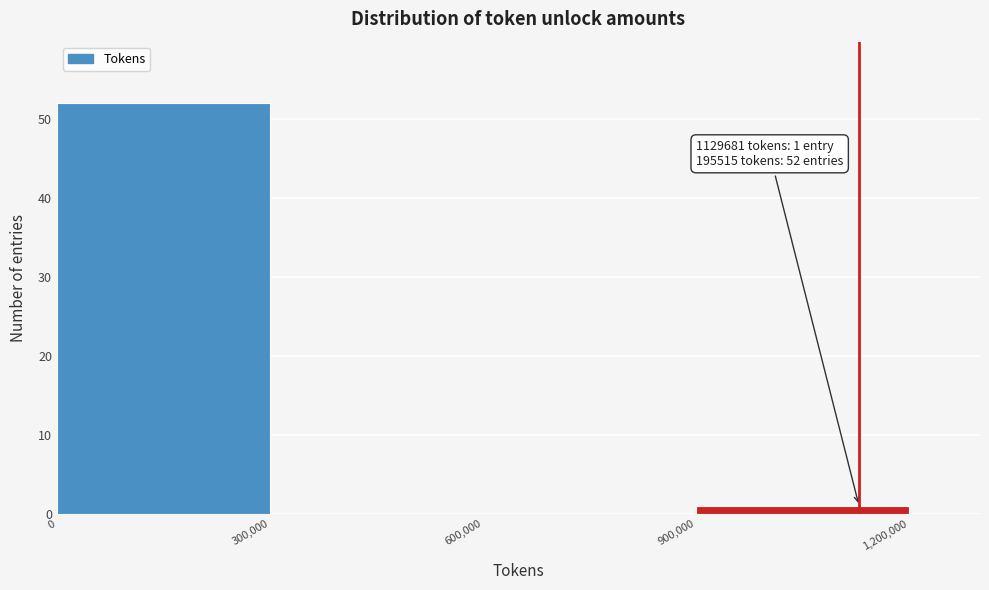

Which range on the x-axis has the tallest bar?

0 to 300,000